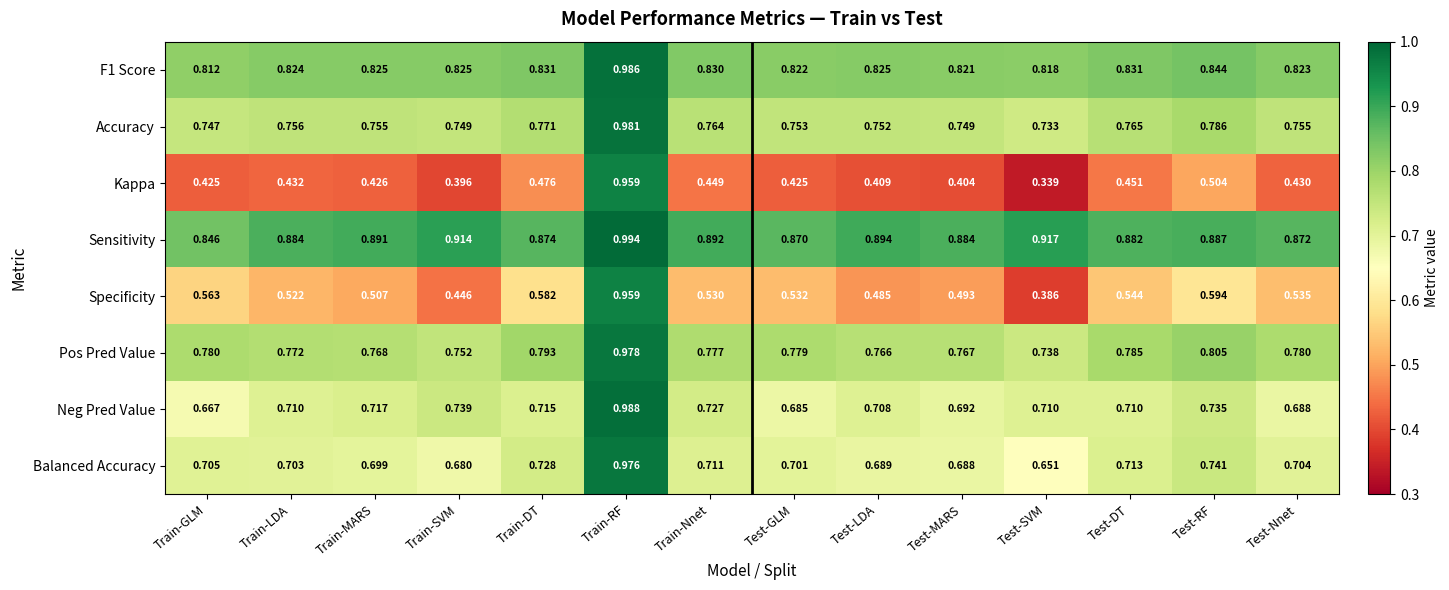

Which series has the widest spread of values?

Kappa